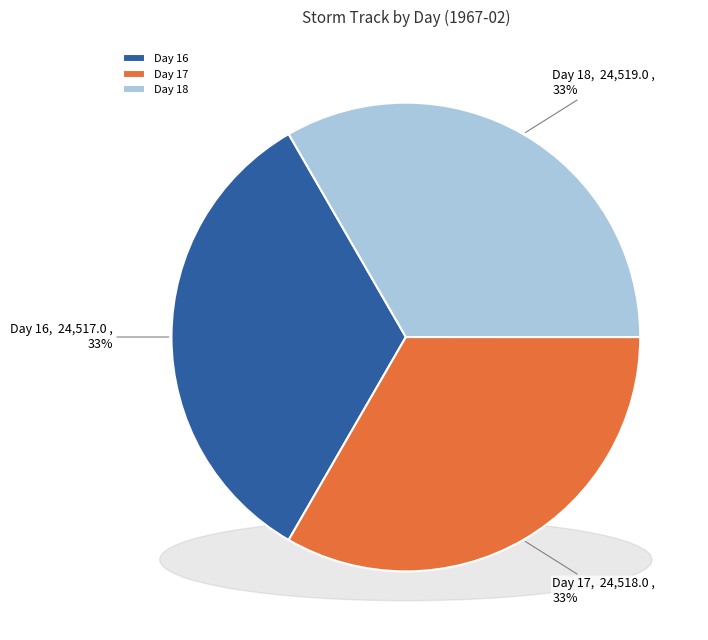

Which category has the smallest portion of the pie?

16